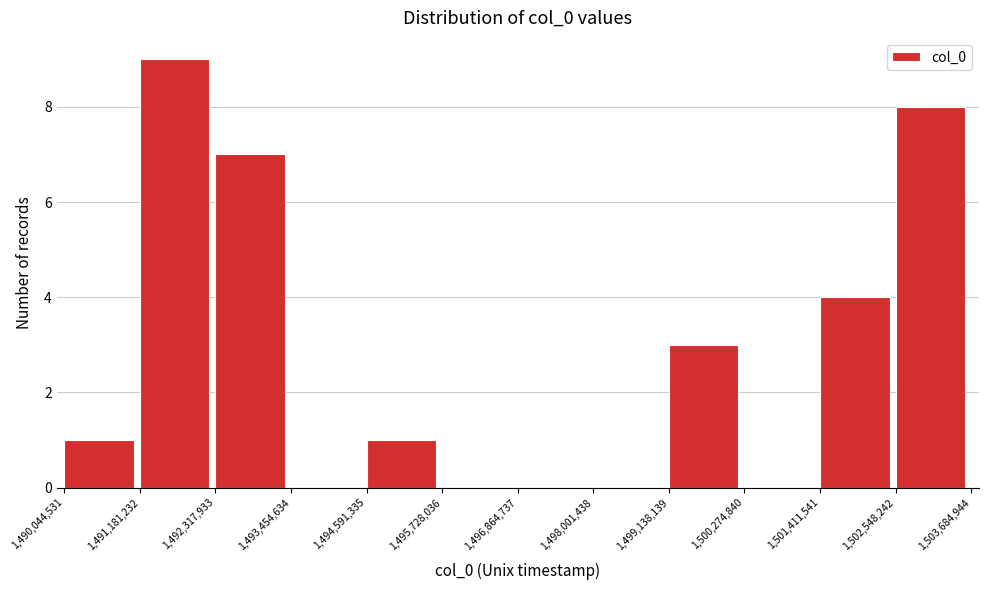

Reading left to right, transcribe this chart: for each bar, give the range it covers on the x-axis and its height. The values are not printed on the chart, so give them approximately, as read against the axis.

1,490,044,531 to 1,491,181,232: 1
1,491,181,232 to 1,492,317,933: 9
1,492,317,933 to 1,493,454,634: 7
1,493,454,634 to 1,494,591,335: 0
1,494,591,335 to 1,495,728,036: 1
1,495,728,036 to 1,496,864,737: 0
1,496,864,737 to 1,498,001,438: 0
1,498,001,438 to 1,499,138,139: 0
1,499,138,139 to 1,500,274,840: 3
1,500,274,840 to 1,501,411,541: 0
1,501,411,541 to 1,502,548,242: 4
1,502,548,242 to 1,503,684,944: 8